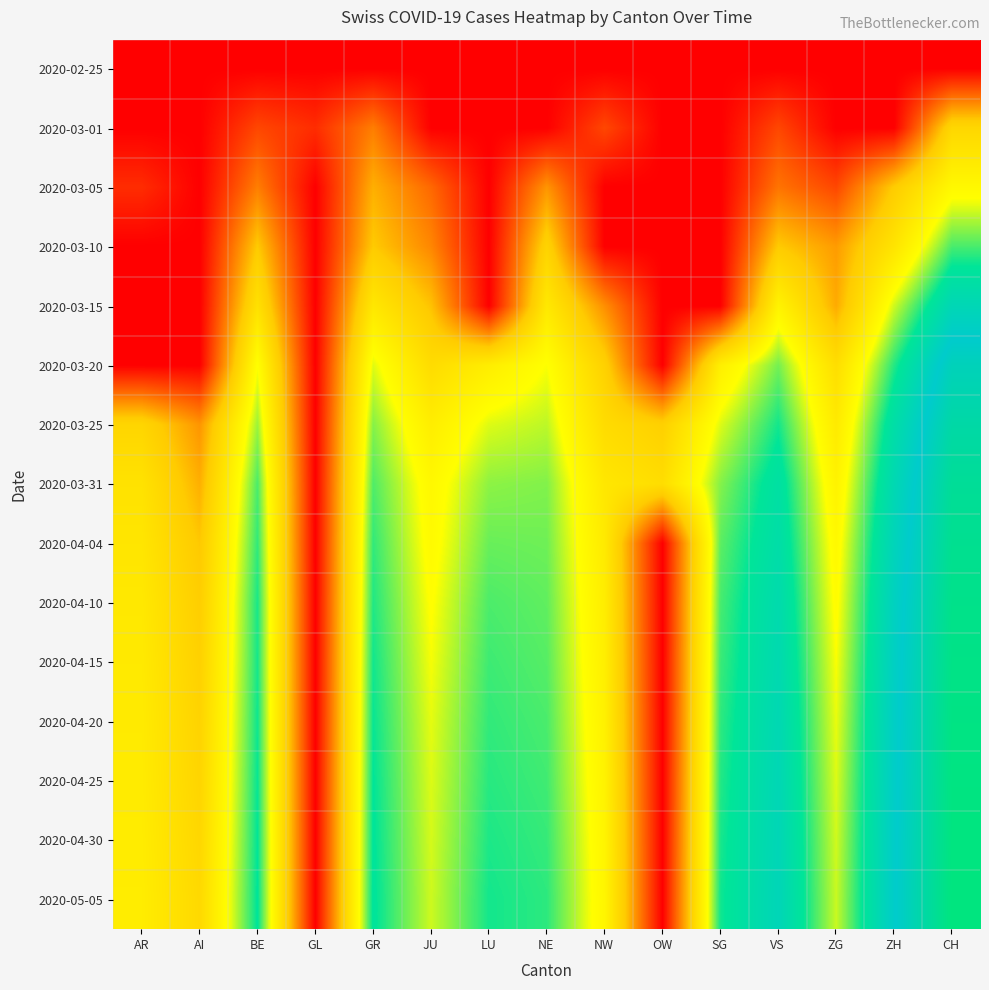

How many series are shown in this chart?

15